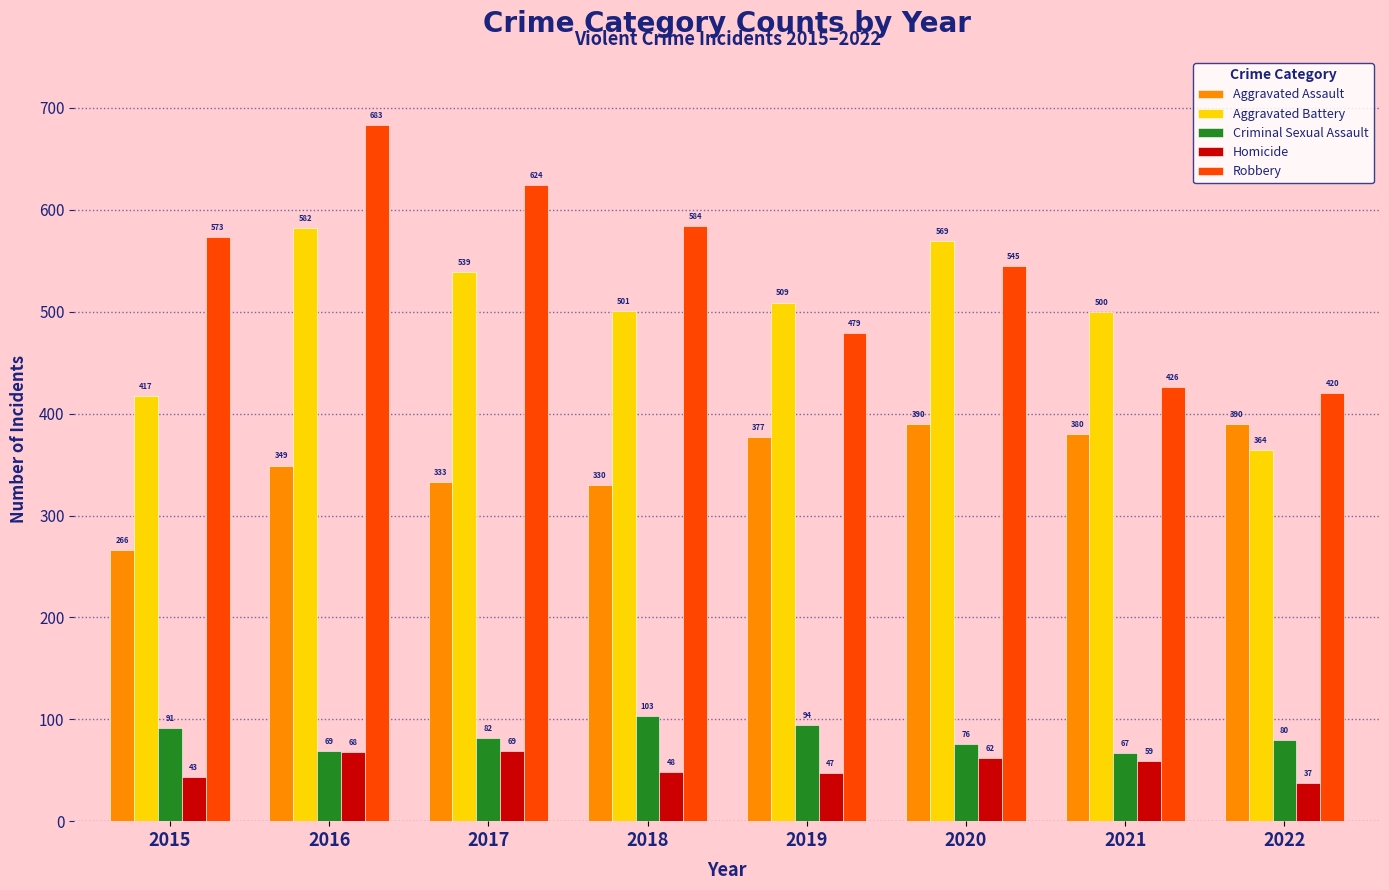

Reading right to left, what are all the values shown in this chart?

Aggravated Assault: 2022=390	2021=380	2020=390	2019=377	2018=330	2017=333	2016=349	2015=266
Aggravated Battery: 2022=364	2021=500	2020=569	2019=509	2018=501	2017=539	2016=582	2015=417
Criminal Sexual Assault: 2022=80	2021=67	2020=76	2019=94	2018=103	2017=82	2016=69	2015=91
Homicide: 2022=37	2021=59	2020=62	2019=47	2018=48	2017=69	2016=68	2015=43
Robbery: 2022=420	2021=426	2020=545	2019=479	2018=584	2017=624	2016=683	2015=573